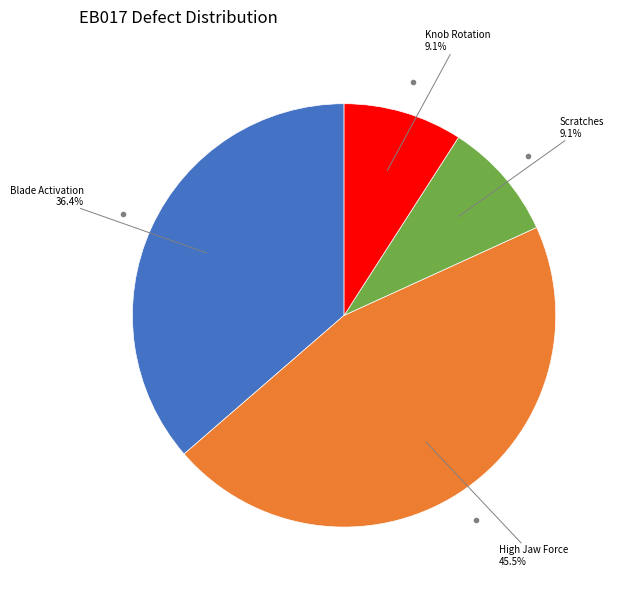

How many slices are in this pie chart?

4